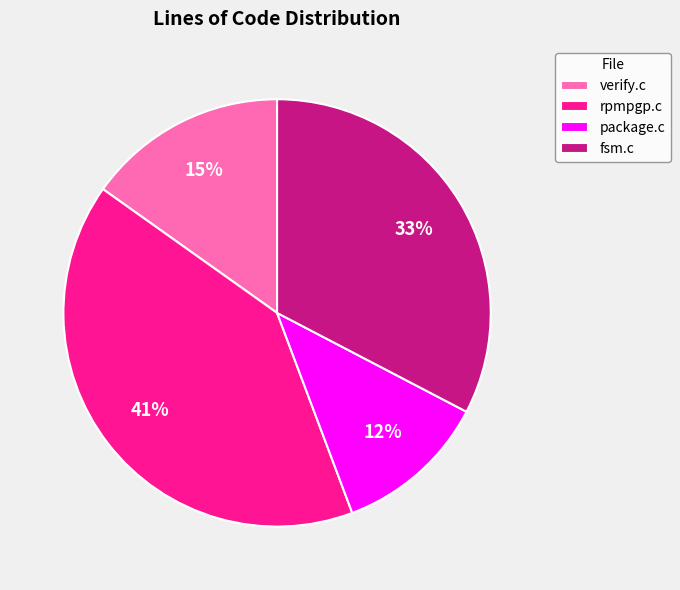

How many slices are in this pie chart?

4